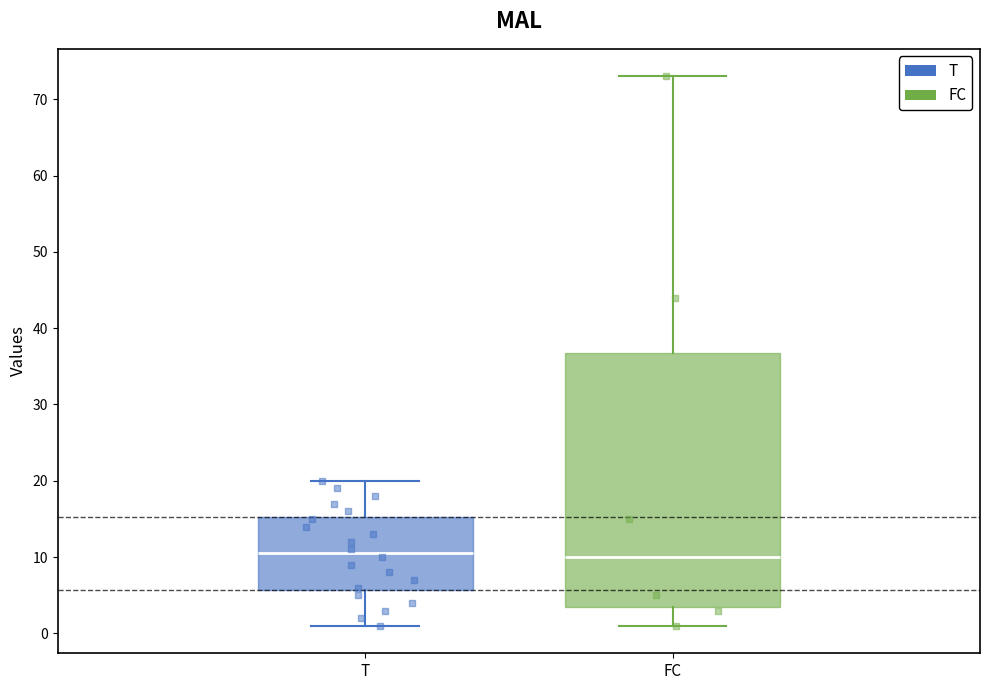

Reading left to right, transcribe this box plot: for each box, give where its median line is, the range the box spans, and where its two whiskers end, as read against the y-axis. The values are not printed on the chart, so give them approximately, as read against the axis.

T: median 11, box 6 to 15, whiskers 1 to 20
FC: median 10, box 4 to 37, whiskers 1 to 73